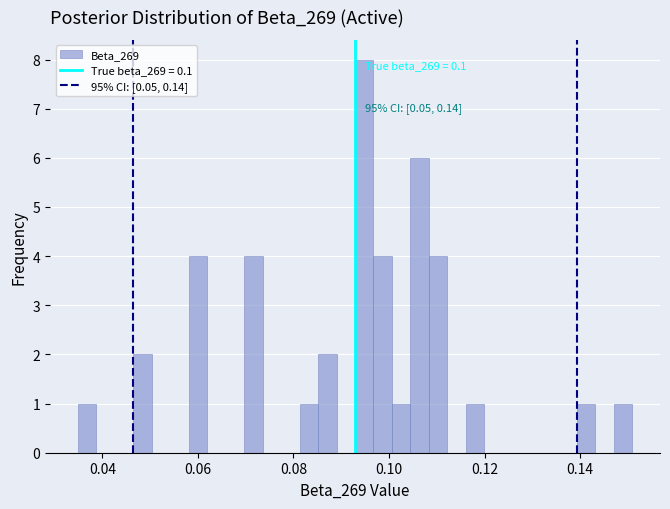

Read against the x-axis, roughly where is the centre of the tallest bar?

0.094